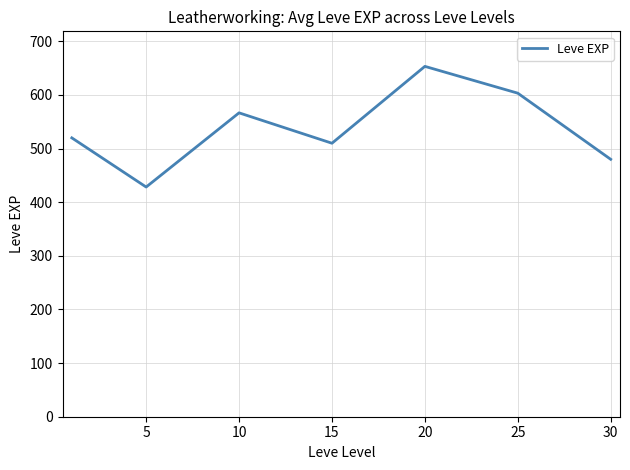

What is the sum of all values?

3761.7